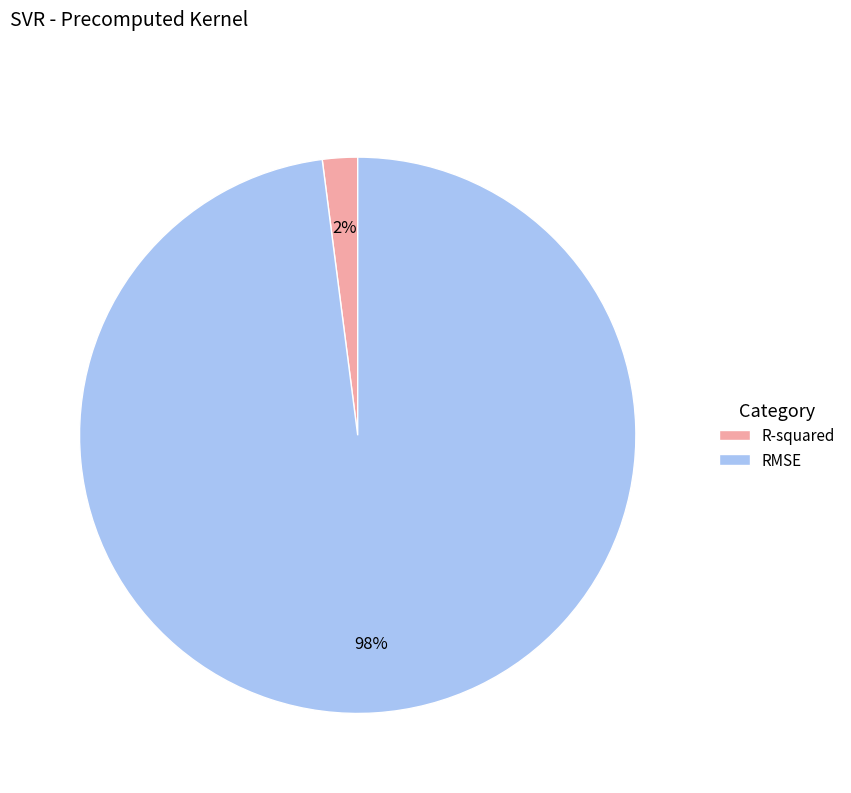

Between R-squared and RMSE, which is larger?

RMSE